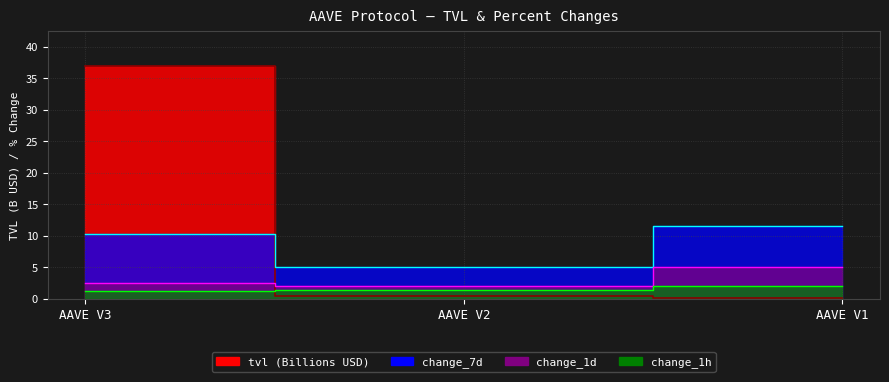

Which series has the largest range (max minus min)?

tvl